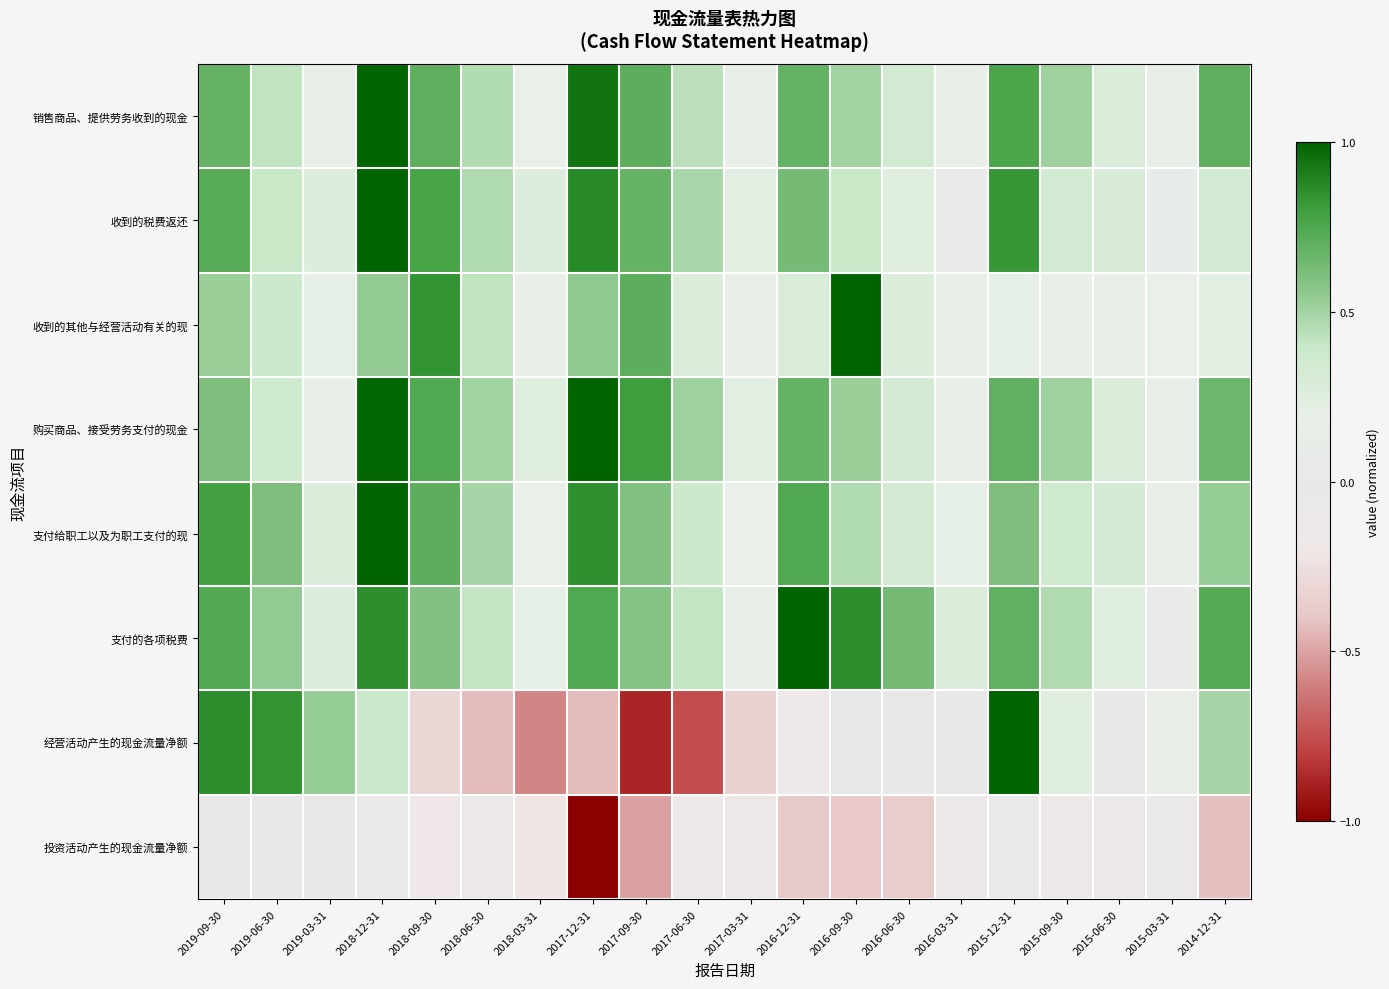

Between 2016-06-30 and 2019-06-30, which is larger?

2019-06-30